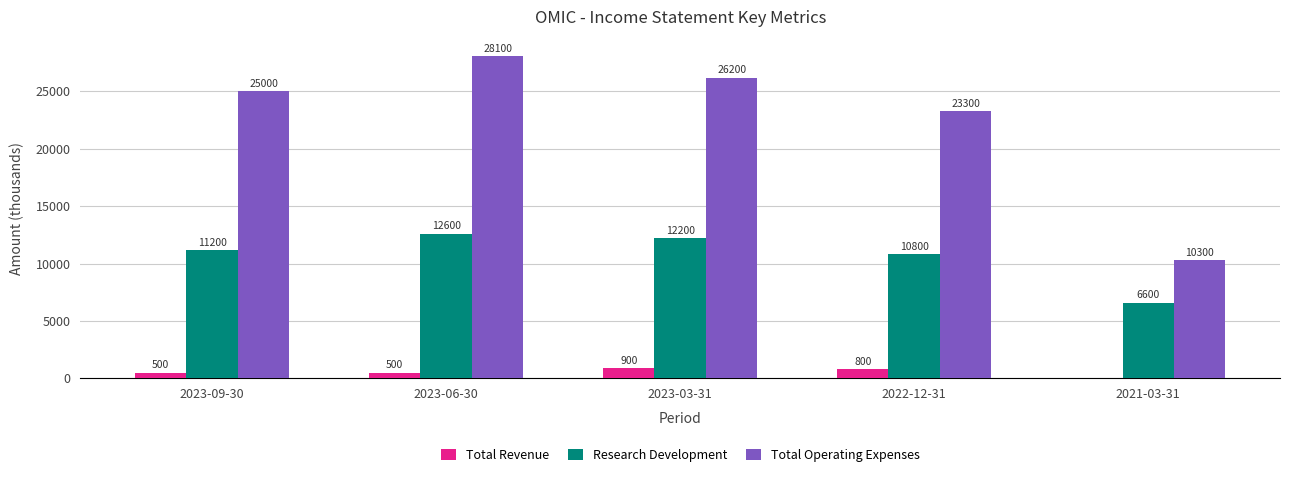

Count the number of data series in this chart.

3